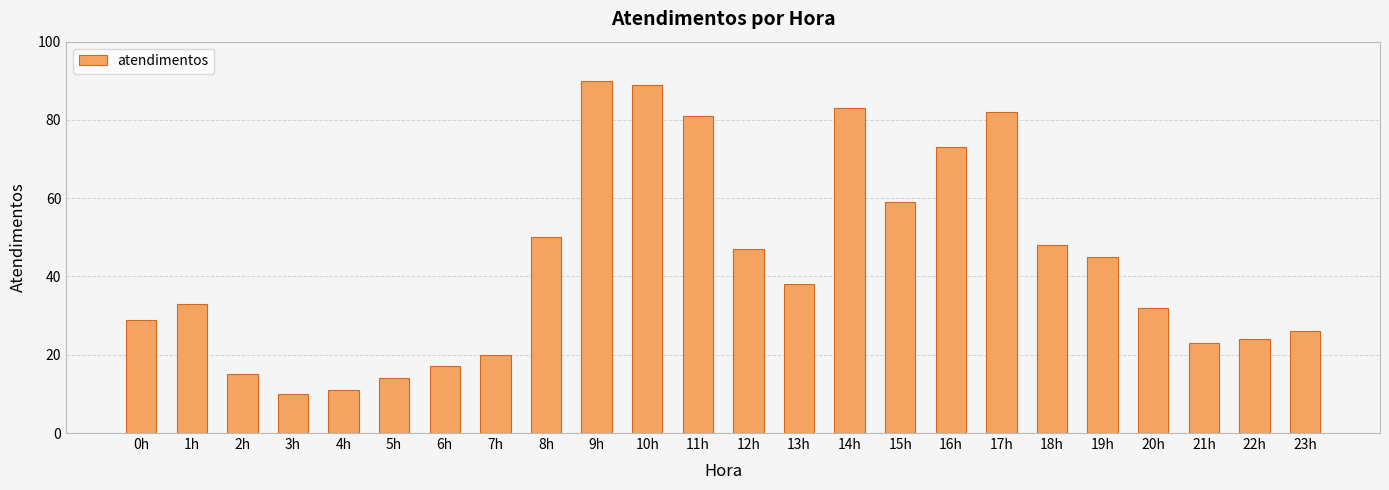

How many data points are less than 38?

12